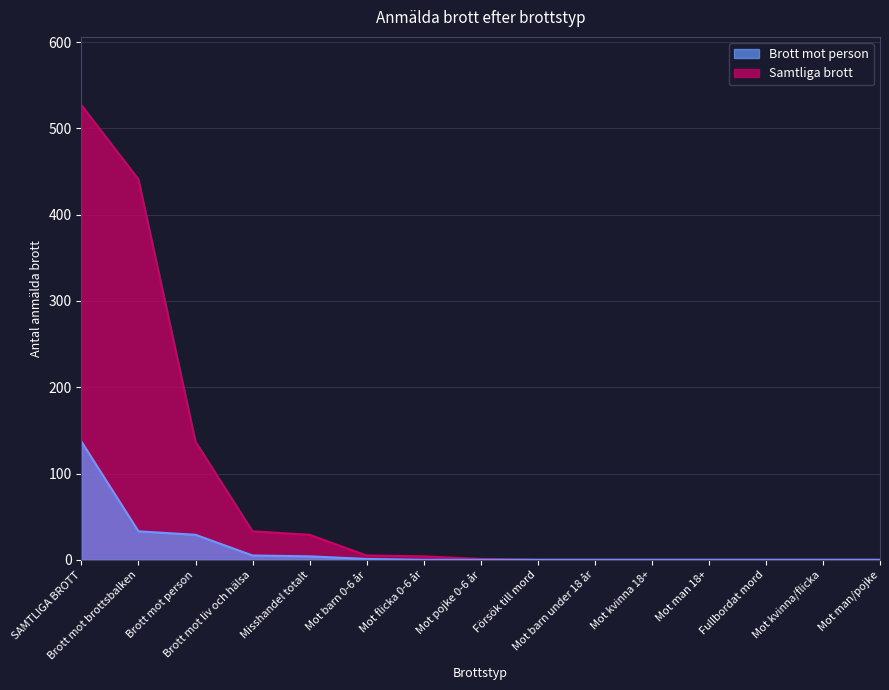

The value of Brott mot person at Misshandel totalt is 4. True or false?

True